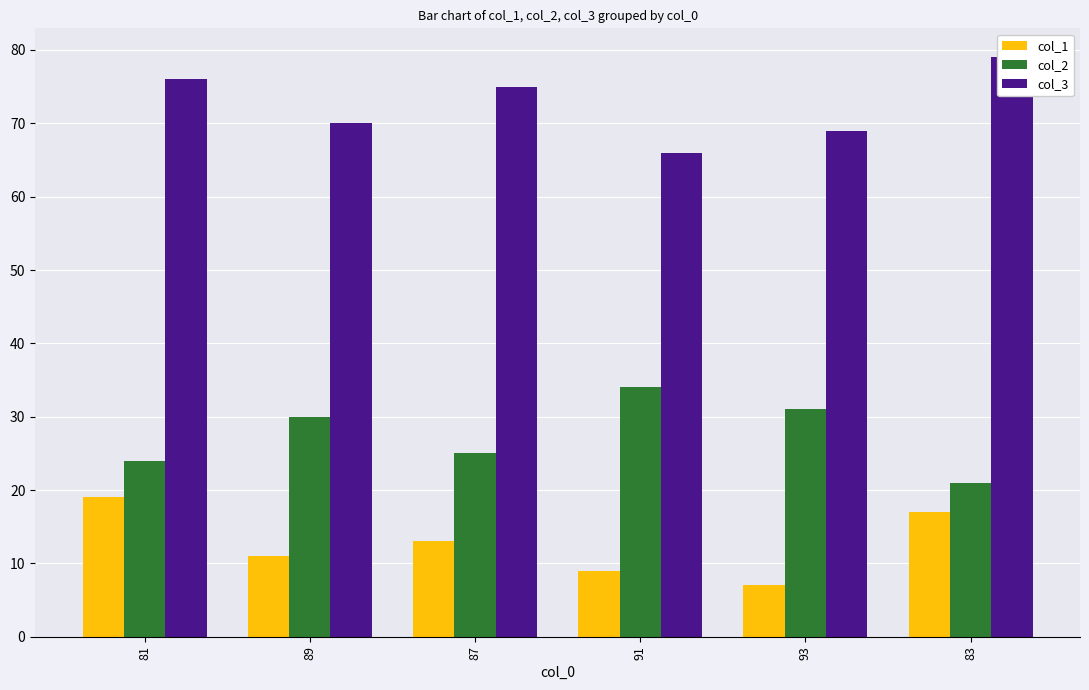

How many groups of bars are there?

6